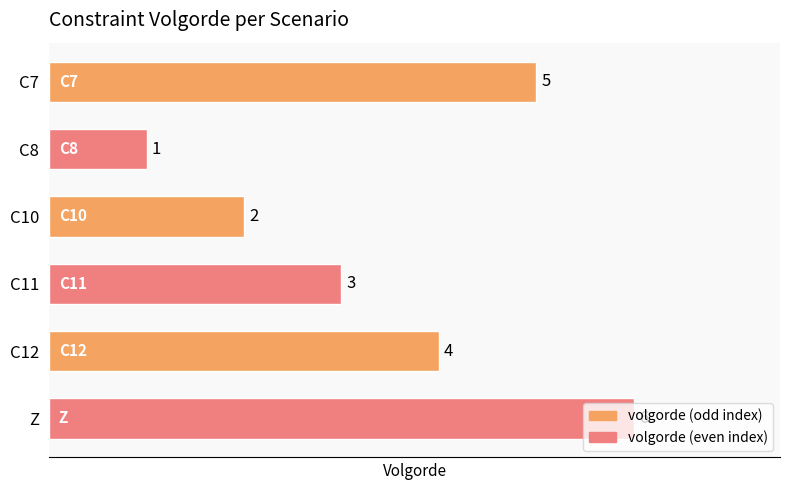

The value at C10 is 3. True or false?

False